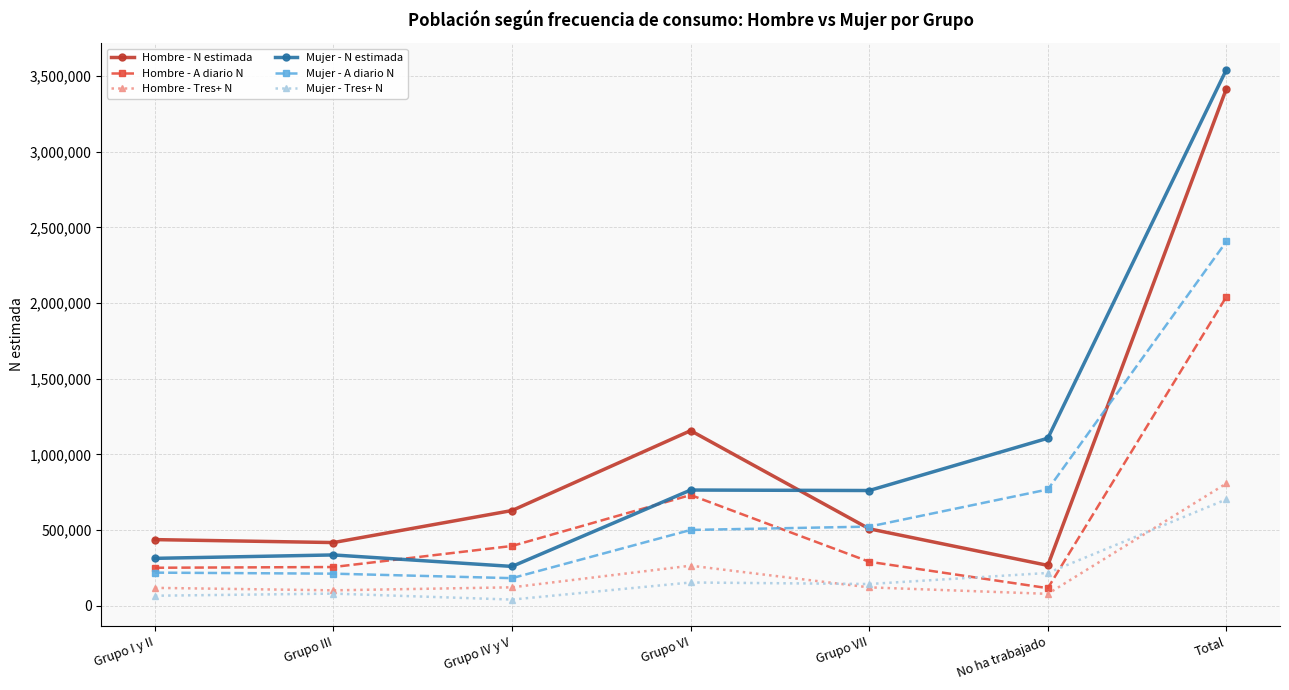

What is the difference between the second highest and minimum values in the Mujer - N estimada series?

846947